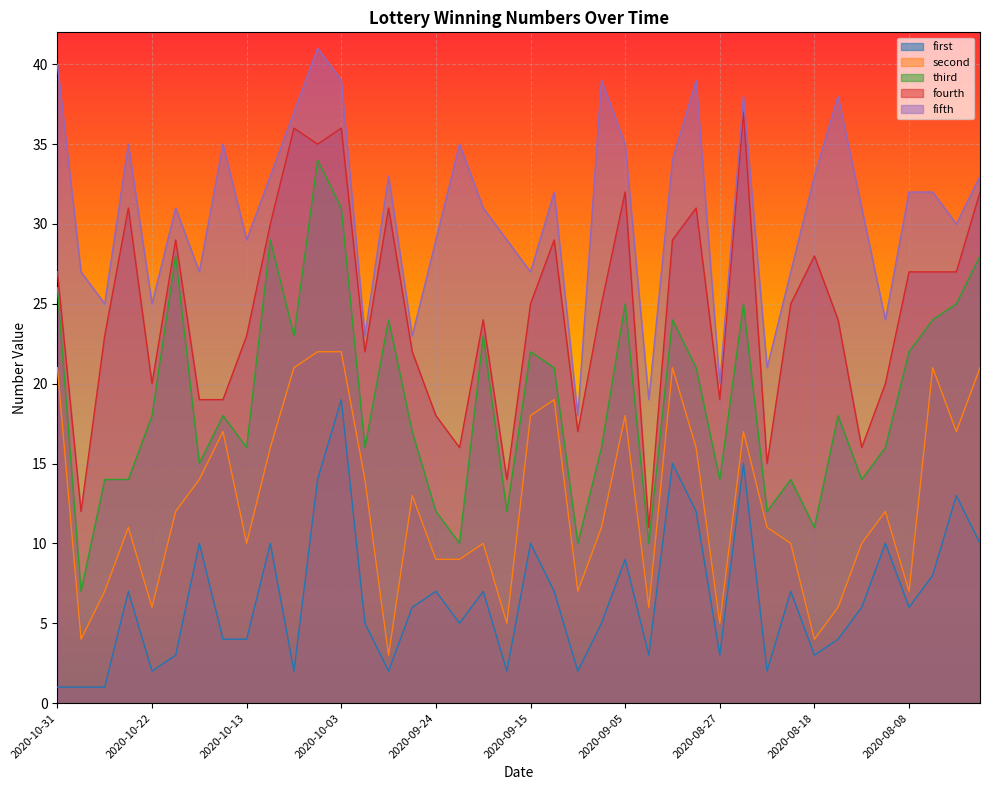

Count the number of data series in this chart.

5